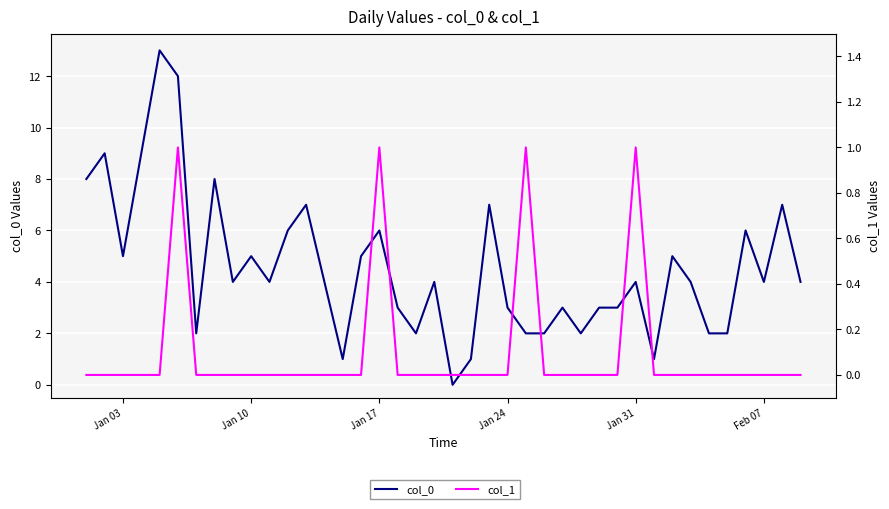

What is the difference between the highest and lowest values at Jan 10?

5